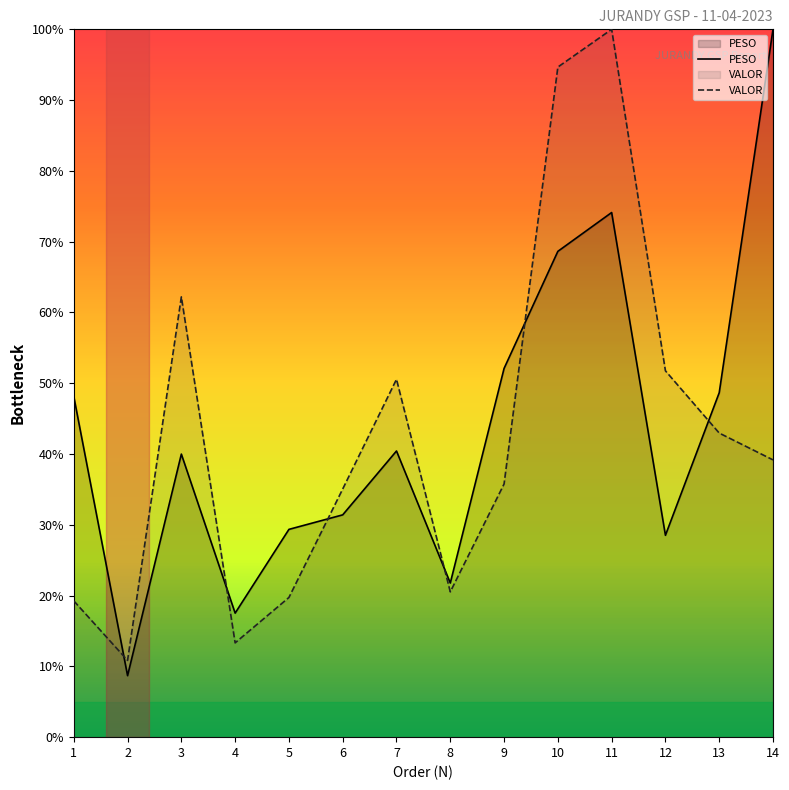

Reading left to right, list all the values displayed in this chart.

PESO: 48.1	8.7	40.0	17.5	29.4	31.4	40.4	21.8	52.1	68.6	74.1	28.5	48.7	100.0
VALOR: 19.3	10.8	62.2	13.3	19.7	35.1	50.6	20.5	35.8	94.7	100.0	51.8	43.0	39.2